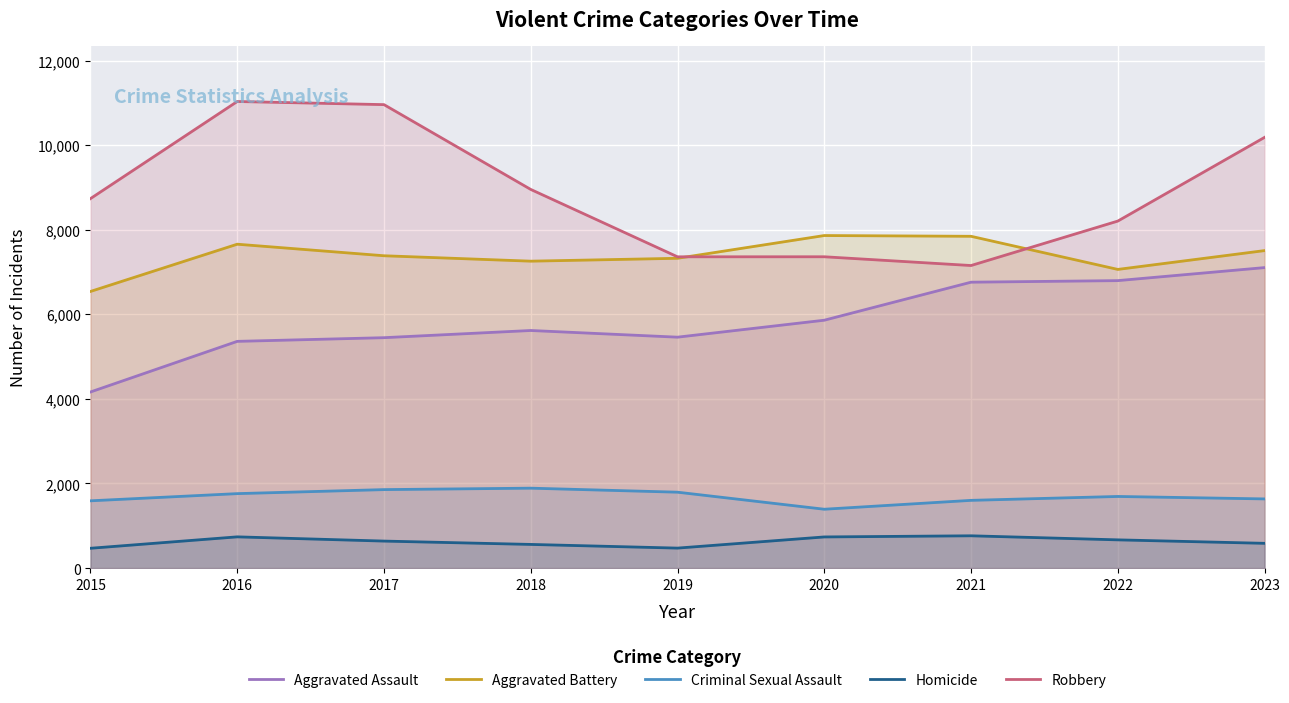

At which label is Criminal Sexual Assault closest to 1640?

2023